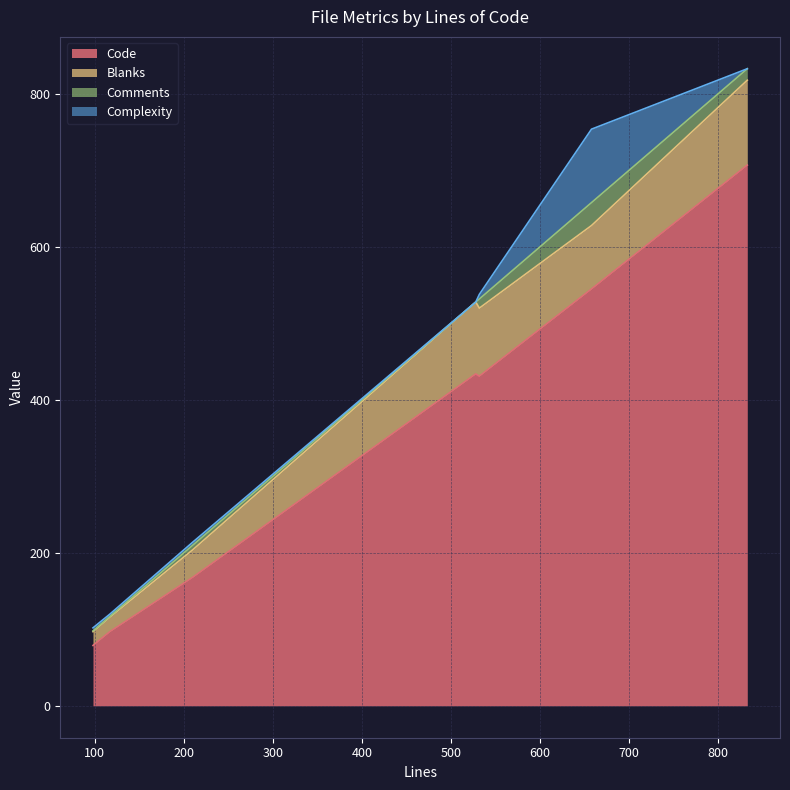

Is it true that Blanks equals 20 at 210?

False